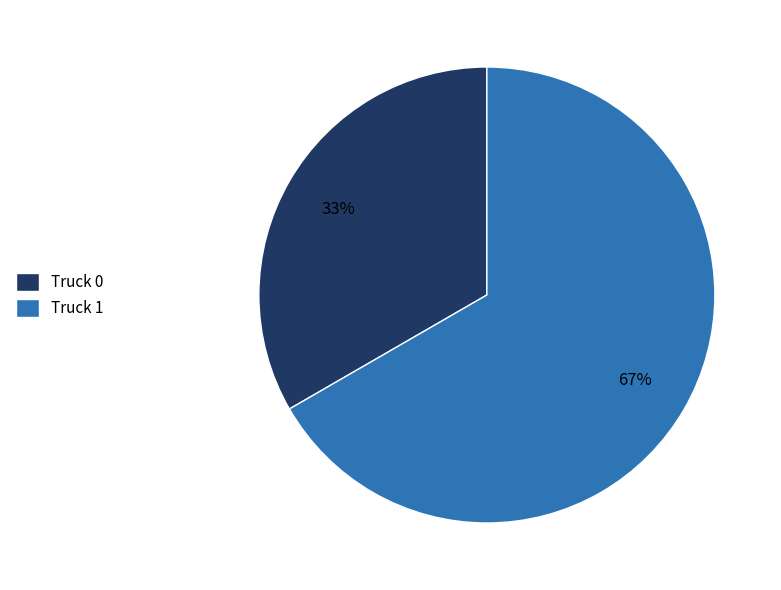

The Truck 1 slice represents 67% of the pie. True or false?

True